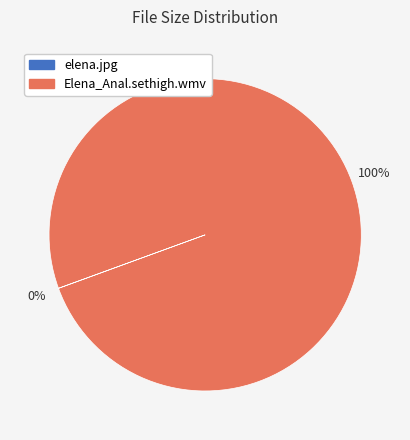

To the nearest percent, what percentage of the pie is Elena_Anal.sethigh.wmv?

100%